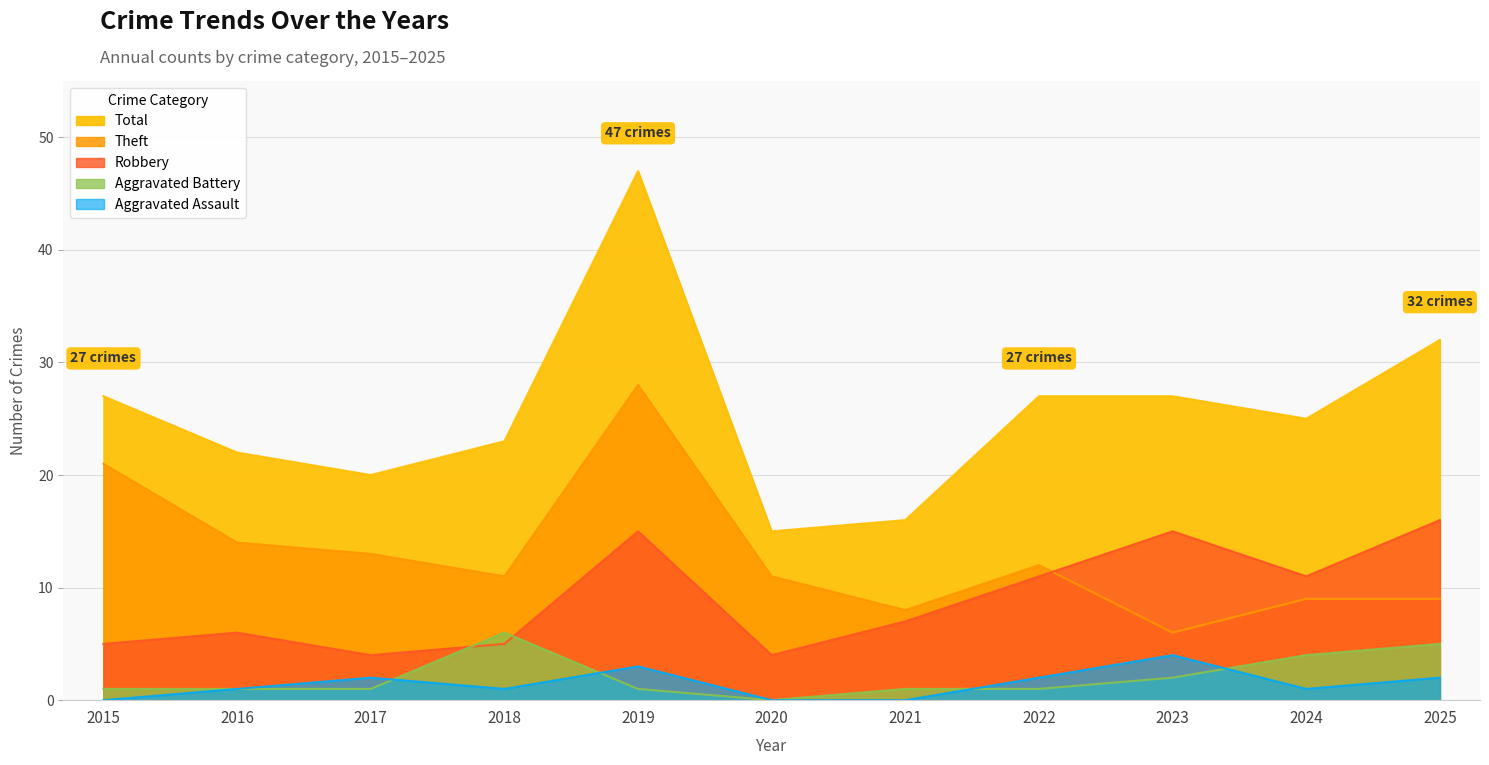

True or false: Aggravated Battery has more than 2 interior local peaks.

False